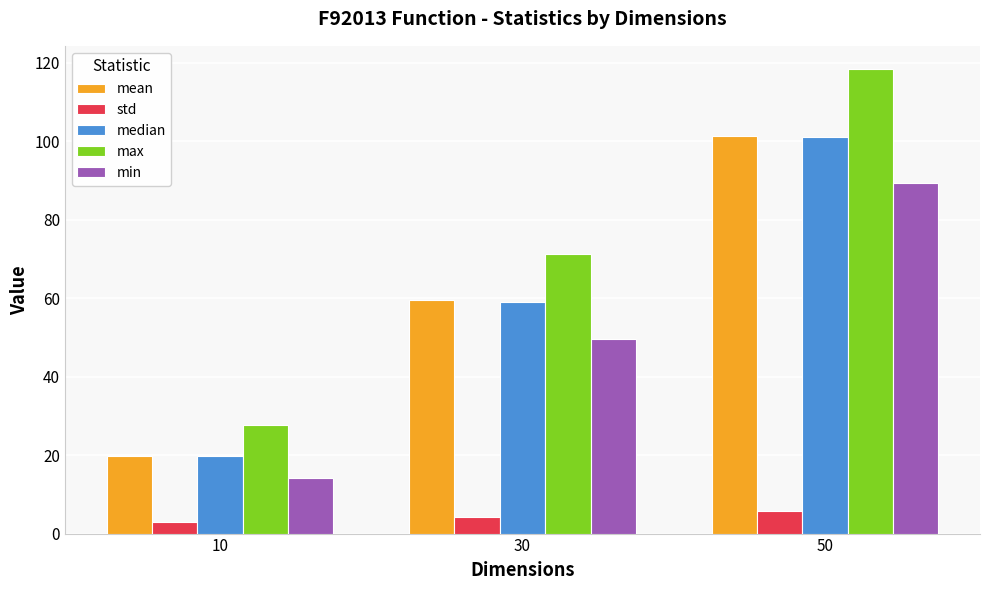

Between 10 and 30, which series saw the biggest shift?

max